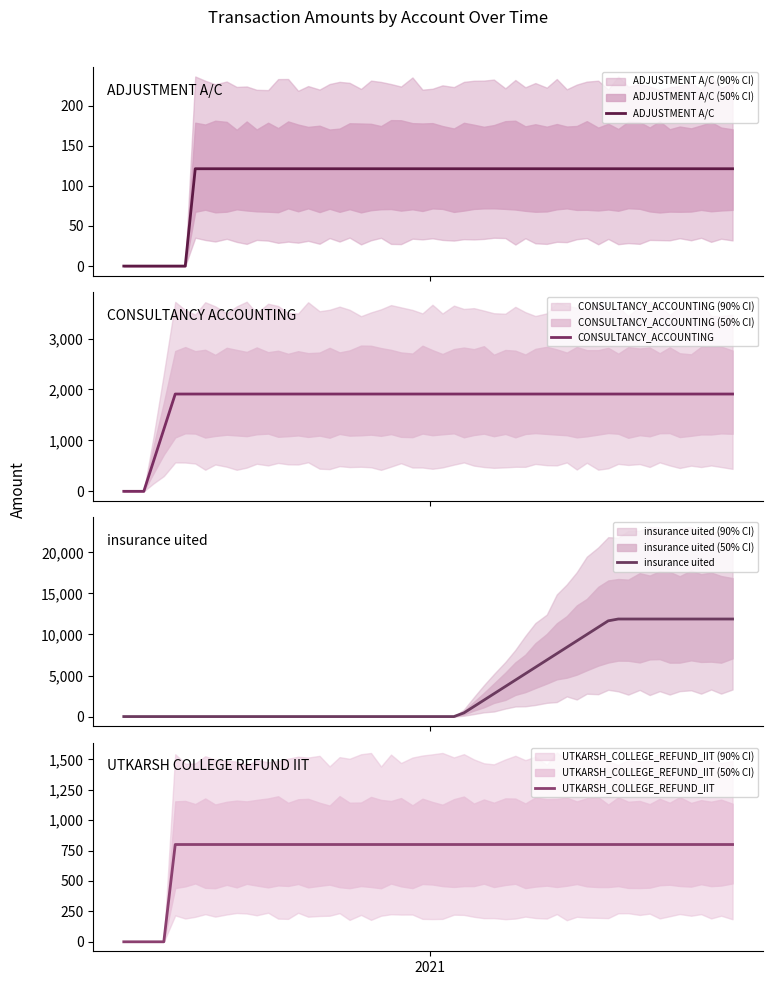

Reading right to left, list all the values displayed in this chart.

ADJUSTMENT A/C: 121.3	0.0
CONSULTANCY_ACCOUNTING: 1910.0	0.0
insurance uited: 11887.0	0.0
UTKARSH_COLLEGE_REFUND_IIT: 800.0	0.0